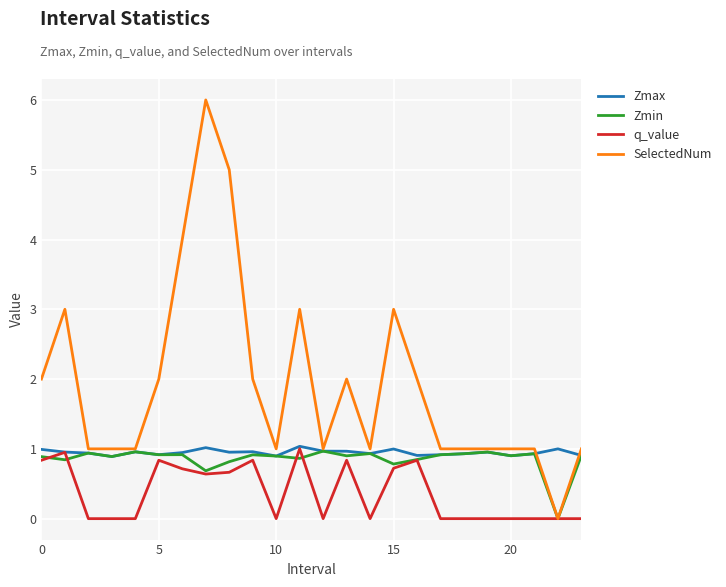

Which series has the largest total across all categories?

SelectedNum